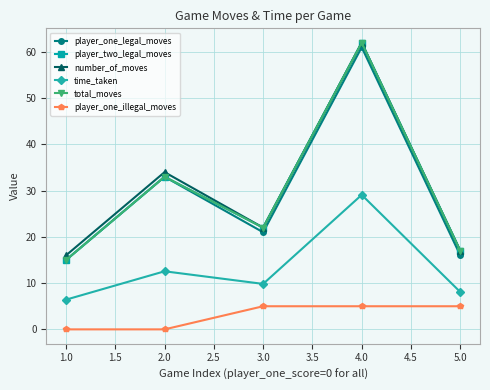

How many player_one_illegal_moves values are between 0 and 5?

5